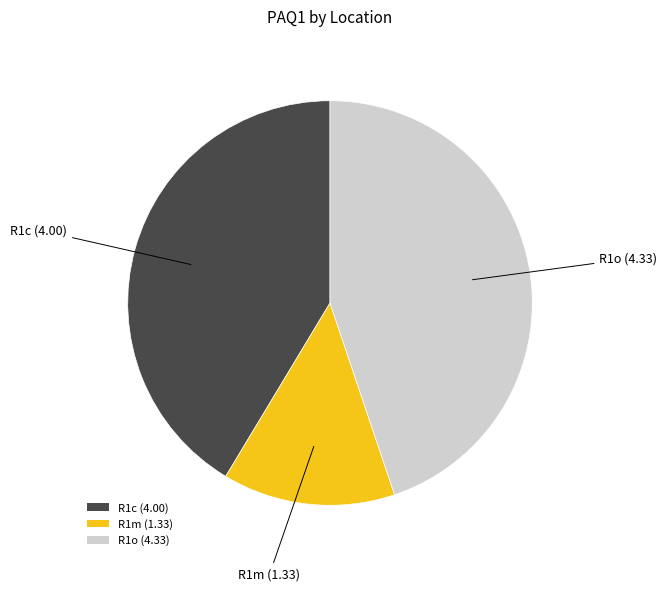

Count the number of slices in the pie.

3